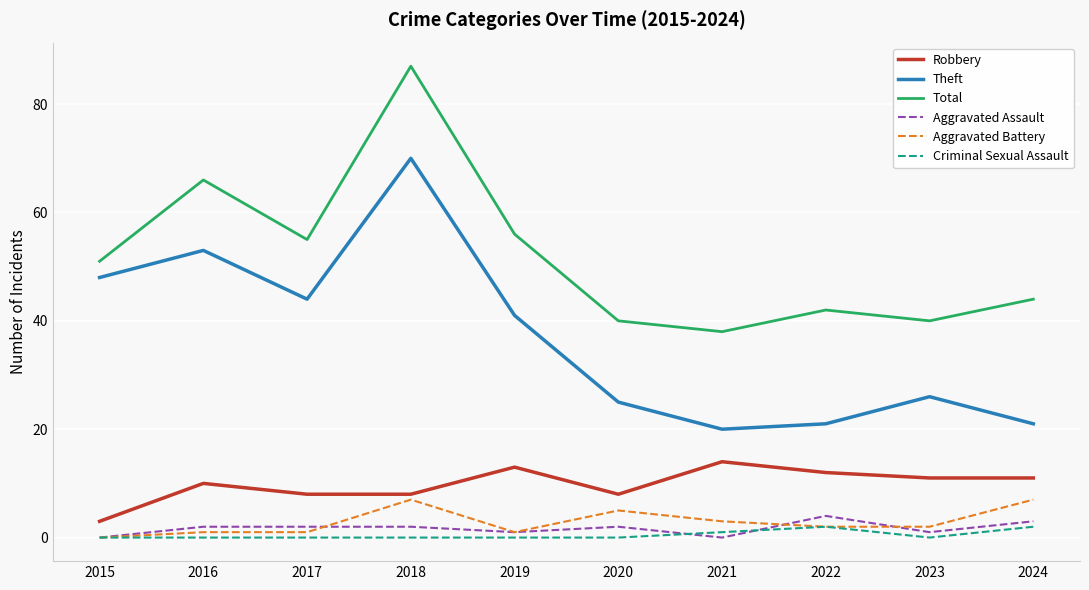

Which series has the largest total across all categories?

Total